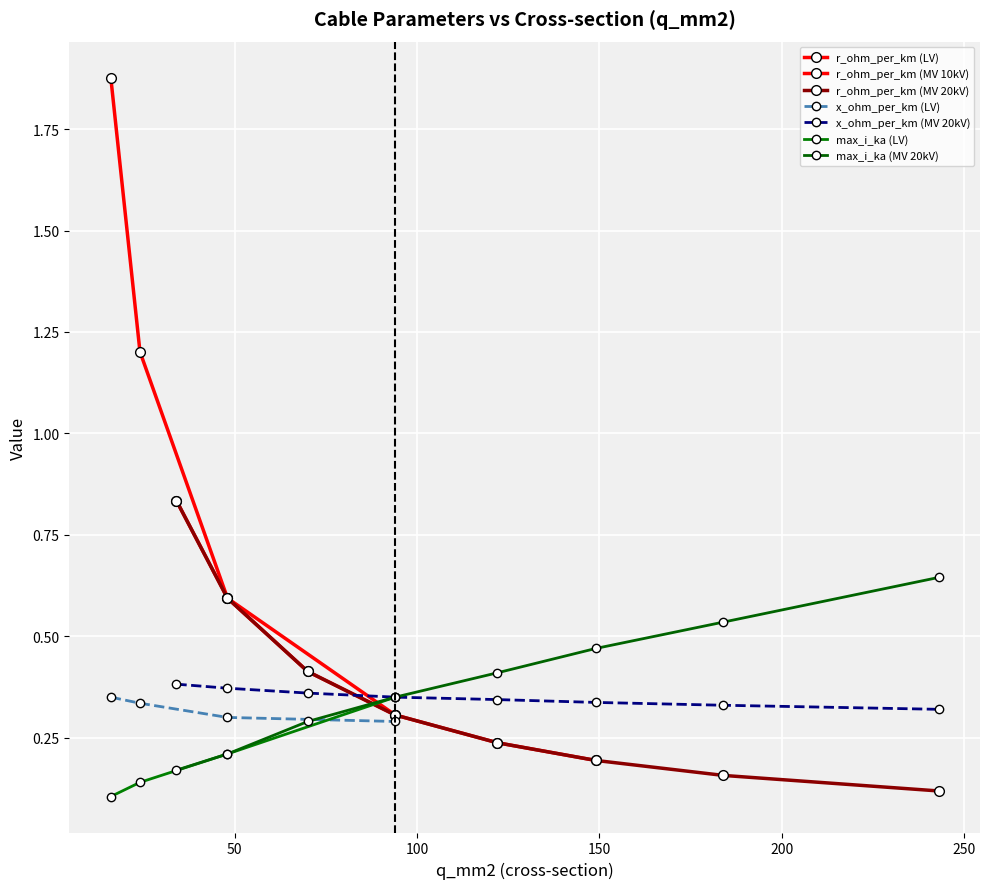

What is the sum of the r_ohm_per_km values at 94 and 48?

0.9